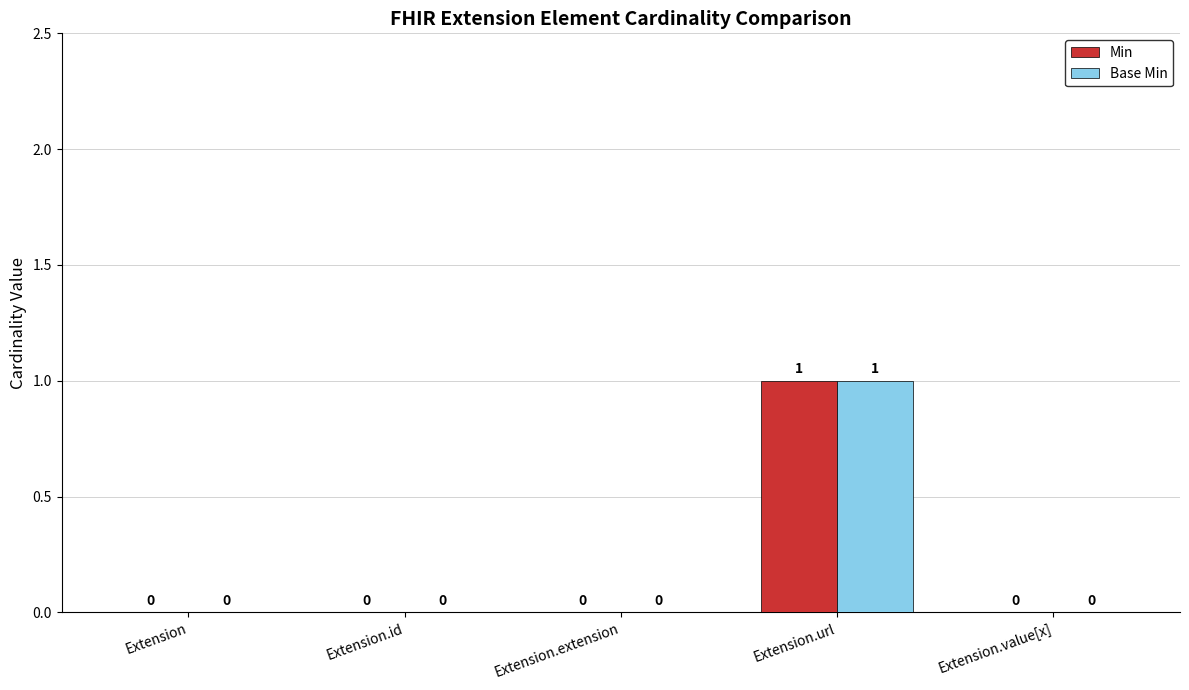

Are the bars grouped side by side (vs. stacked)?

Yes